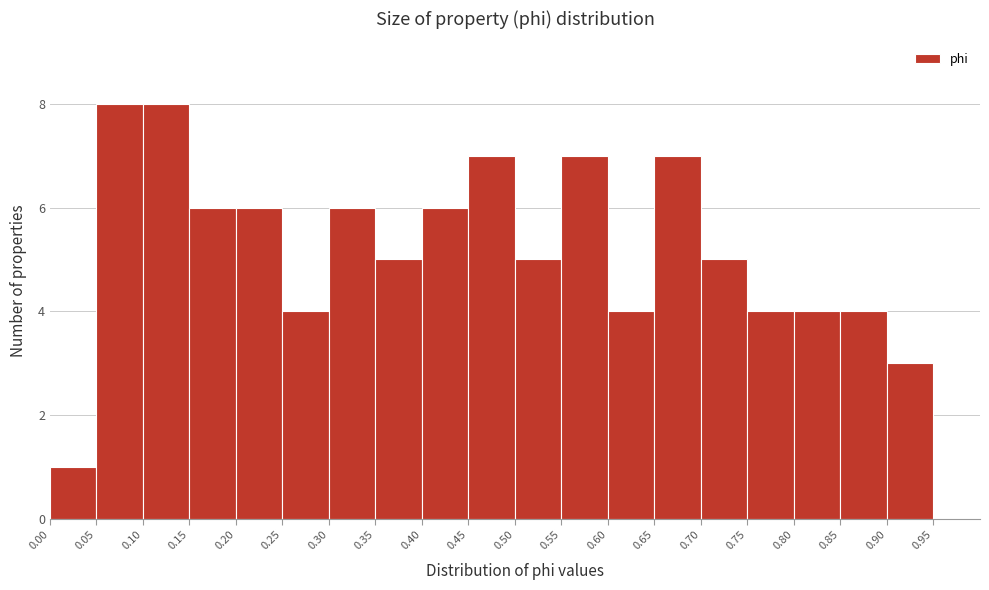

How tall is the bar that spans 0.75 to 0.80 on the x-axis? The values are not printed on the chart, so give them approximately, as read against the axis.

4